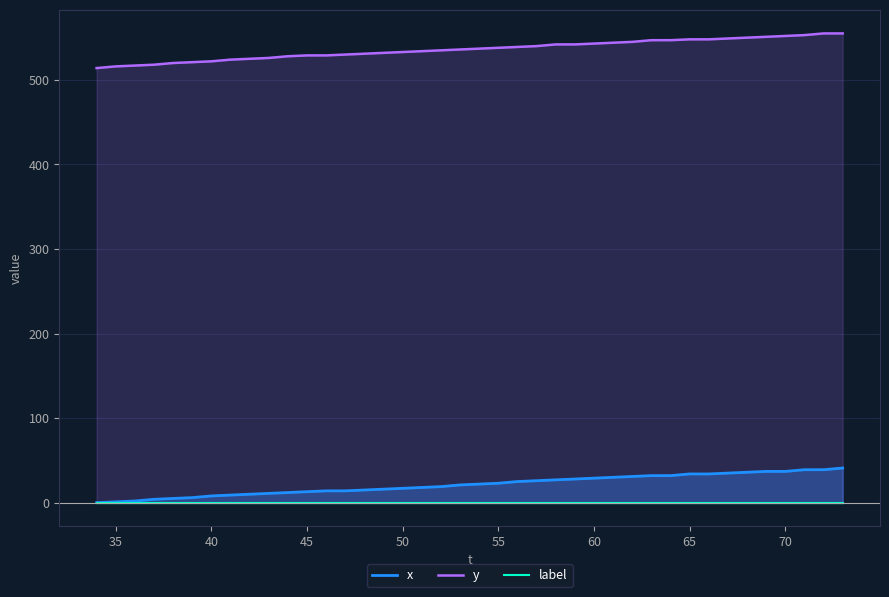

What is the maximum value for y?

555